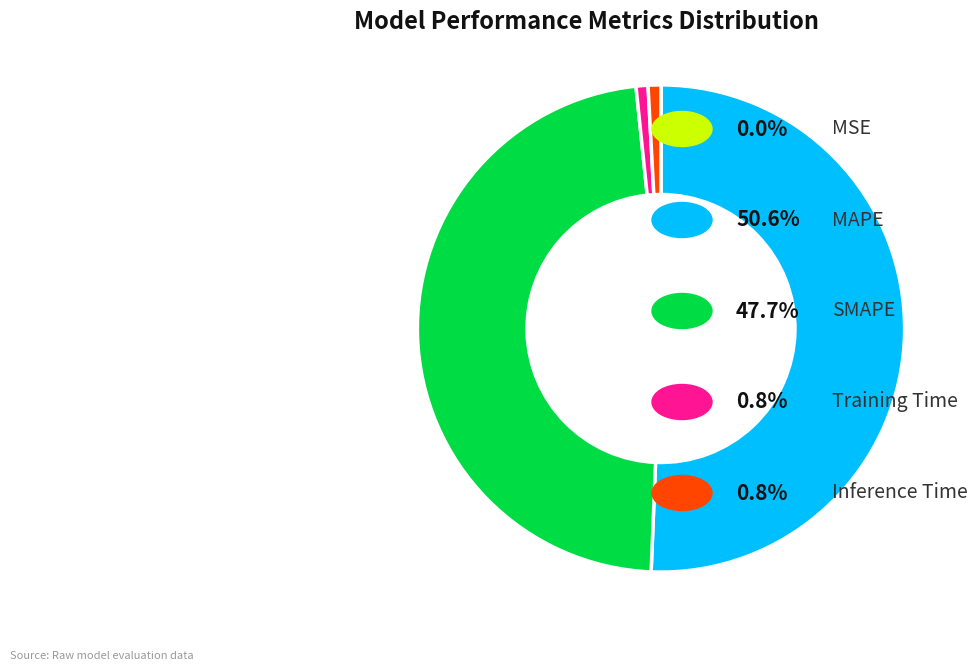

Is there any slice that represents more than half of the pie?

Yes